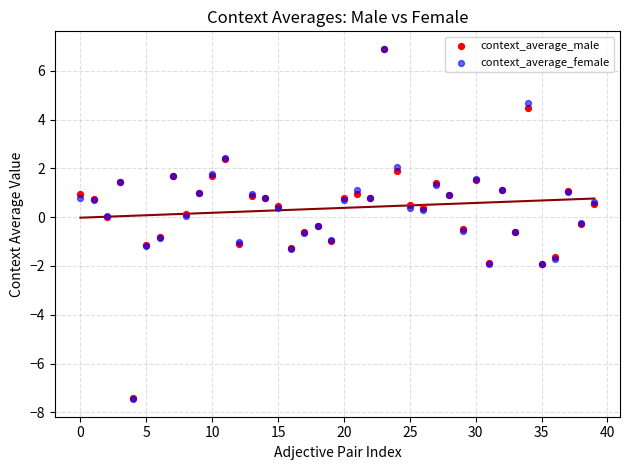

Which series has the widest spread of Y values?

context_average_female